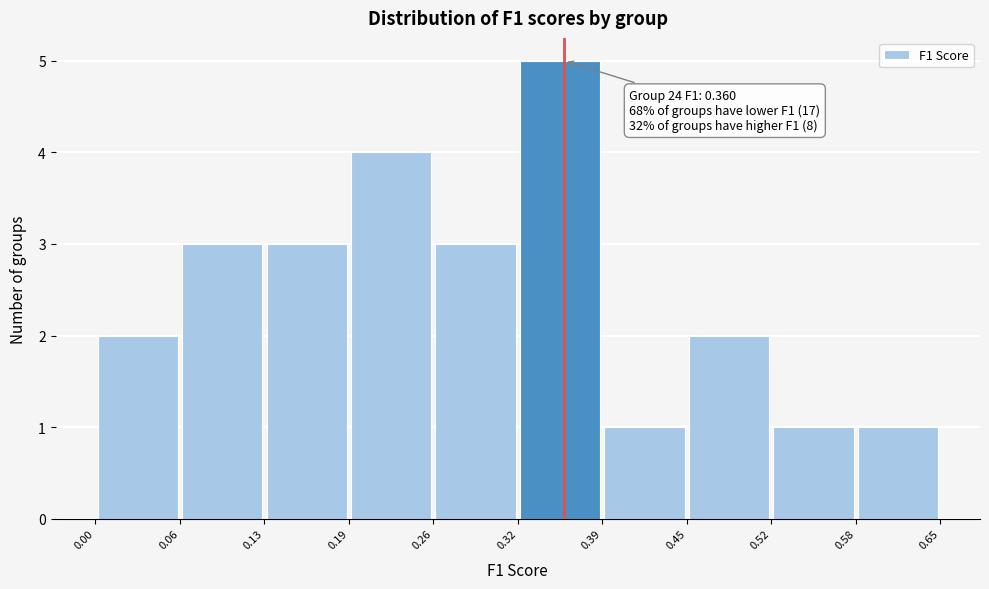

Which range on the x-axis has the tallest bar?

0.32 to 0.39